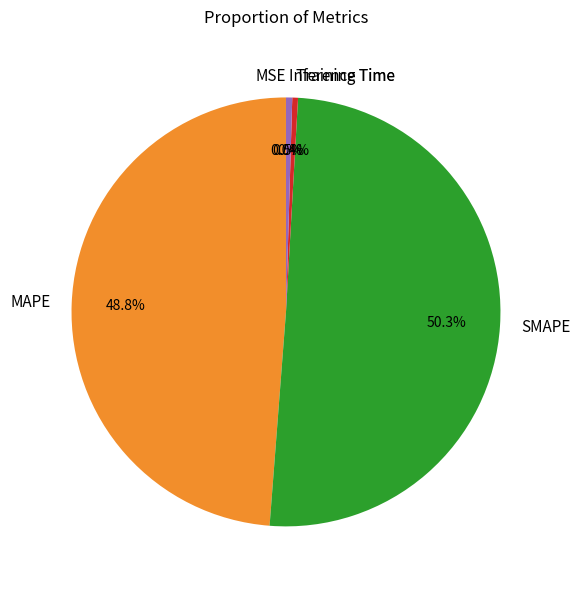

Combined, what portion of the pie is Inference Time and Training Time?

0.9%